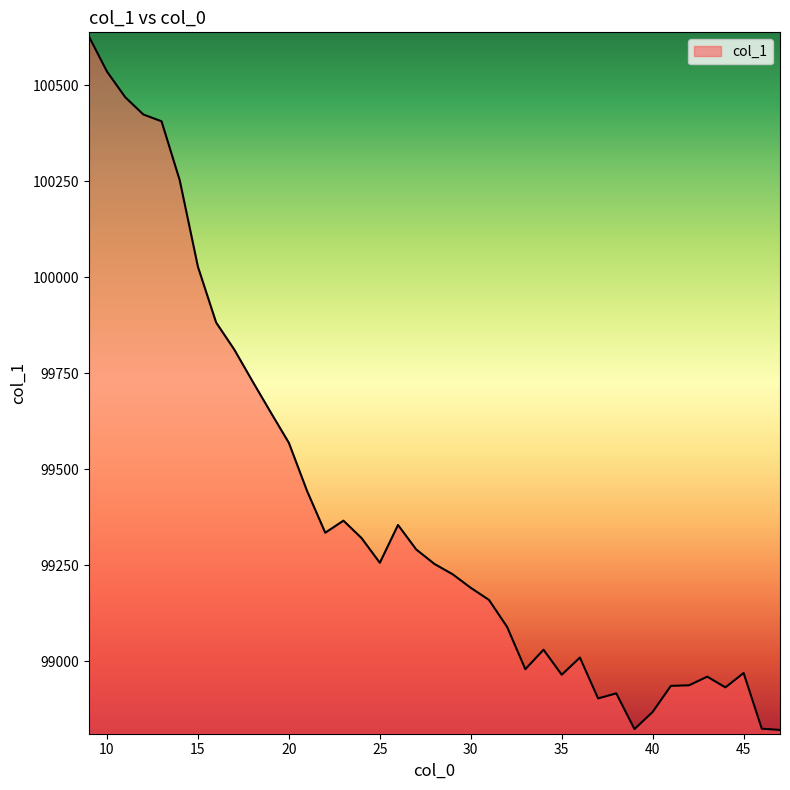

What is the difference between the maximum and minimum values?

1806.2